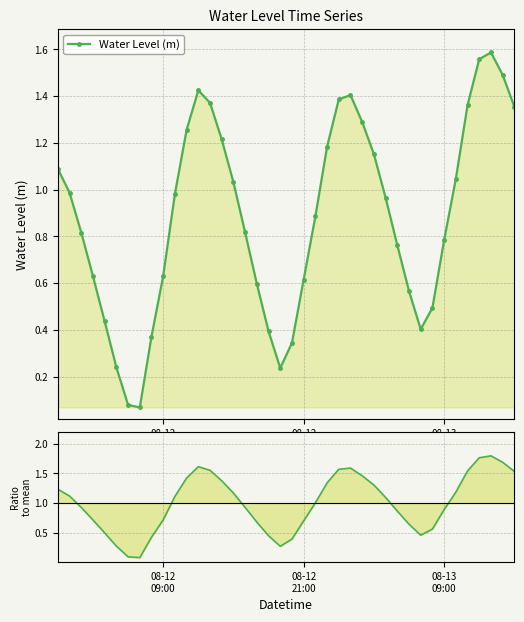

What is the sum of all Water Level (m) values?

35.3